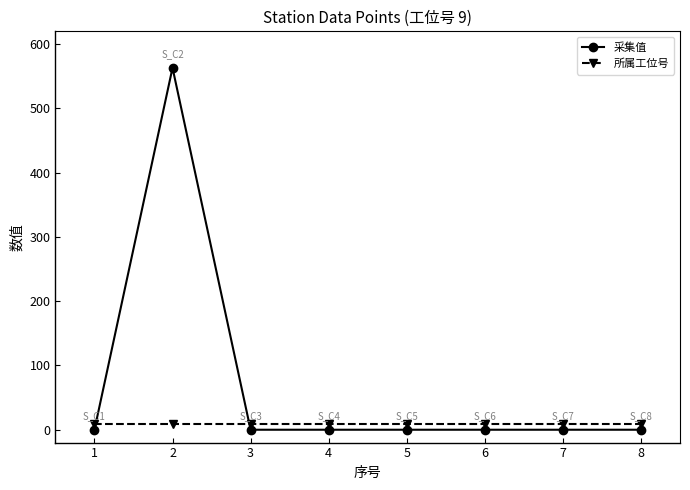

Which series has the largest range (max minus min)?

采集值